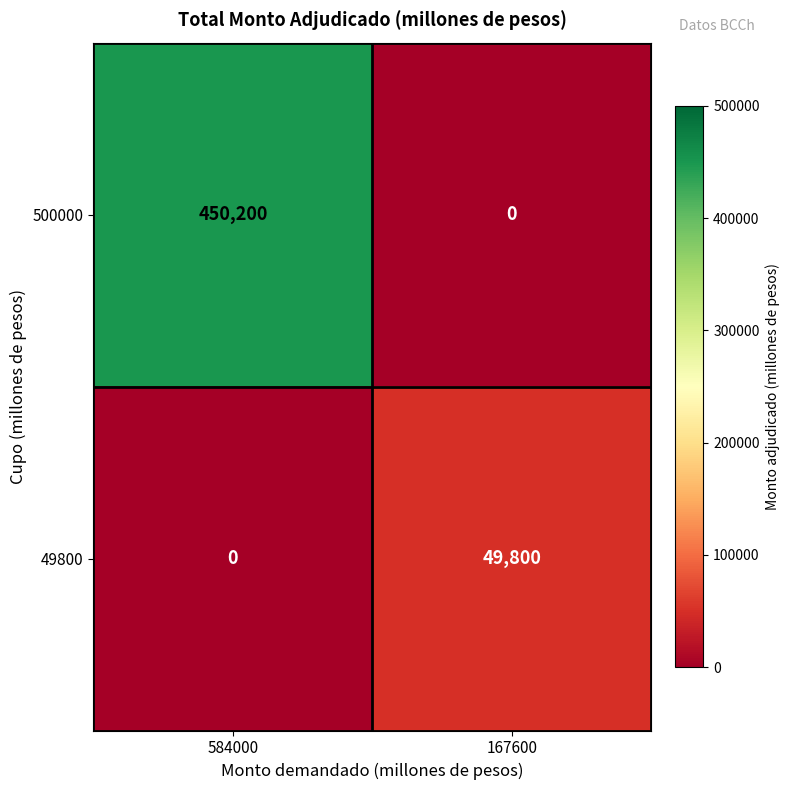

Between 584000 and 167600, which series saw the biggest shift?

500000